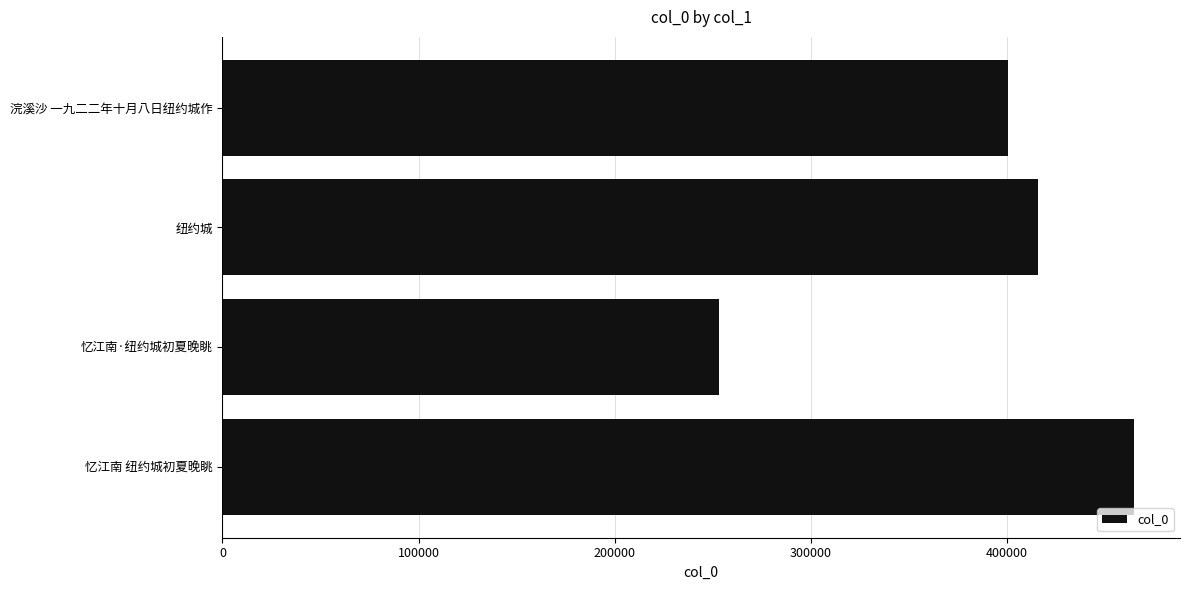

Where is the data nearest to the value 358957?

浣溪沙 一九二二年十月八日纽约城作